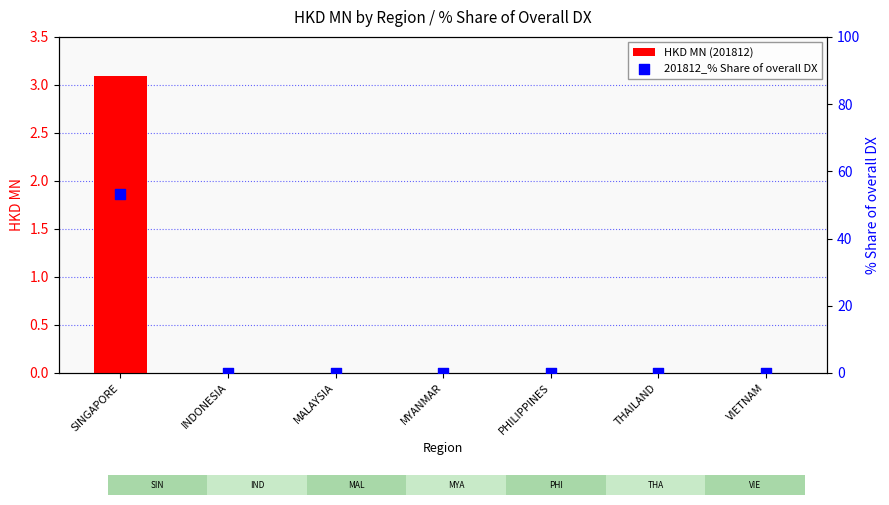

What are all the series names shown in the legend?

HKD MN (201812), 201812_% Share of overall DX